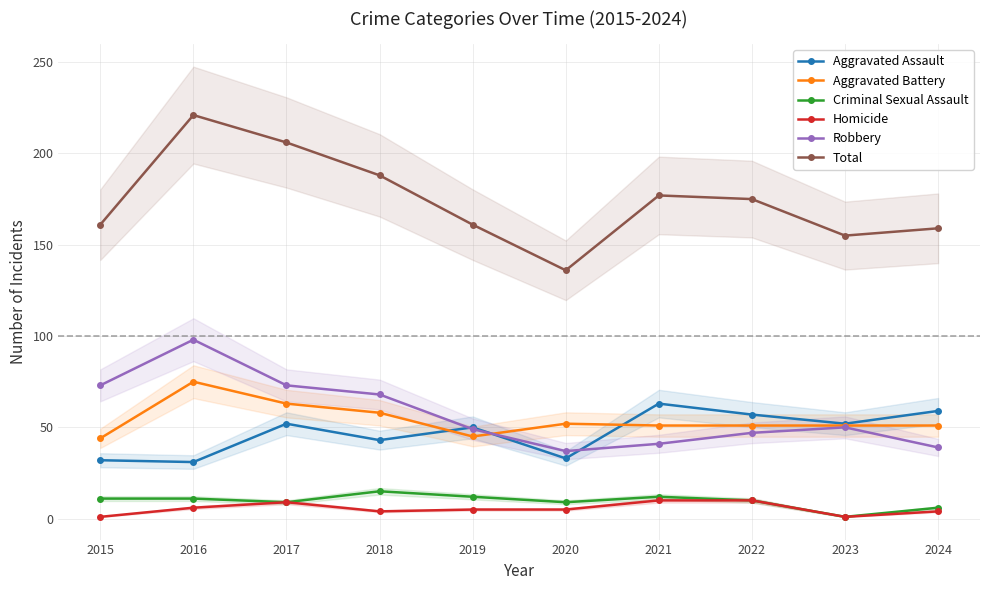

How many interior local valleys does the Total series have?

2